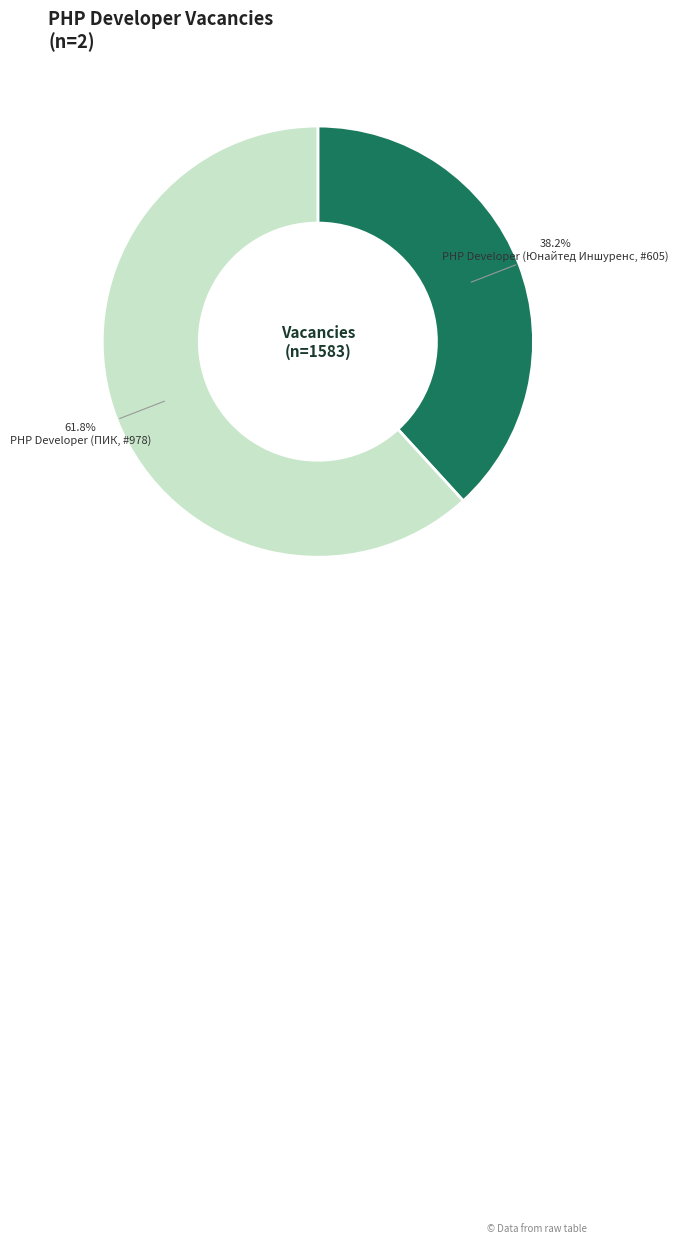

Between PHP Developer (Юнайтед Иншуренс, #605) and PHP Developer (ПИК, #978), which is larger?

PHP Developer (ПИК, #978)